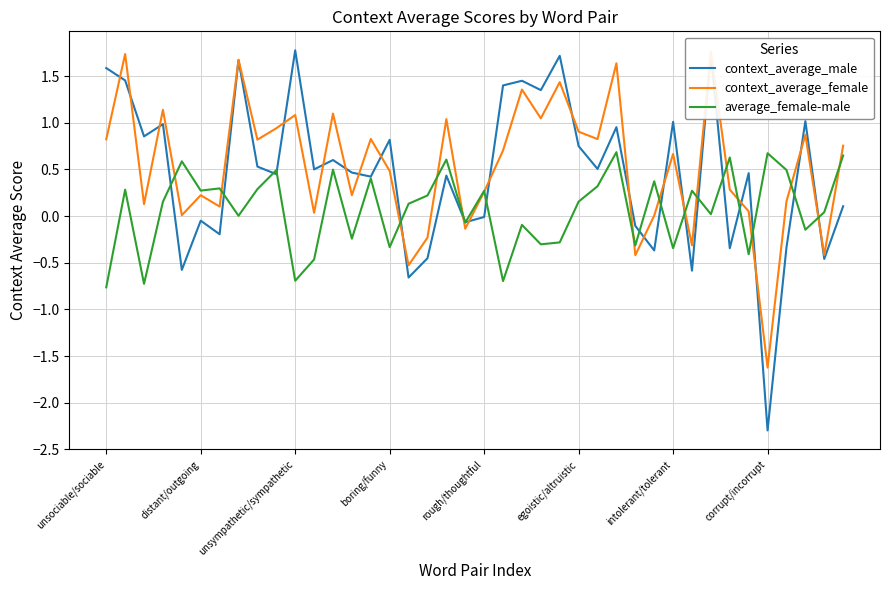

What is the minimum value for average_female-male?

-0.8